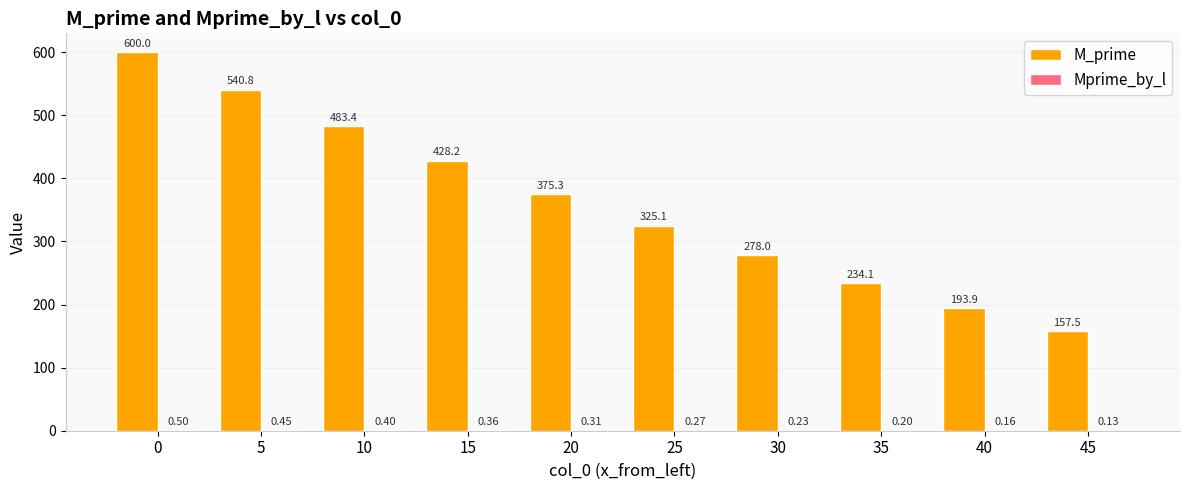

What is the sum of the M_prime values at 20 and 30?

653.3